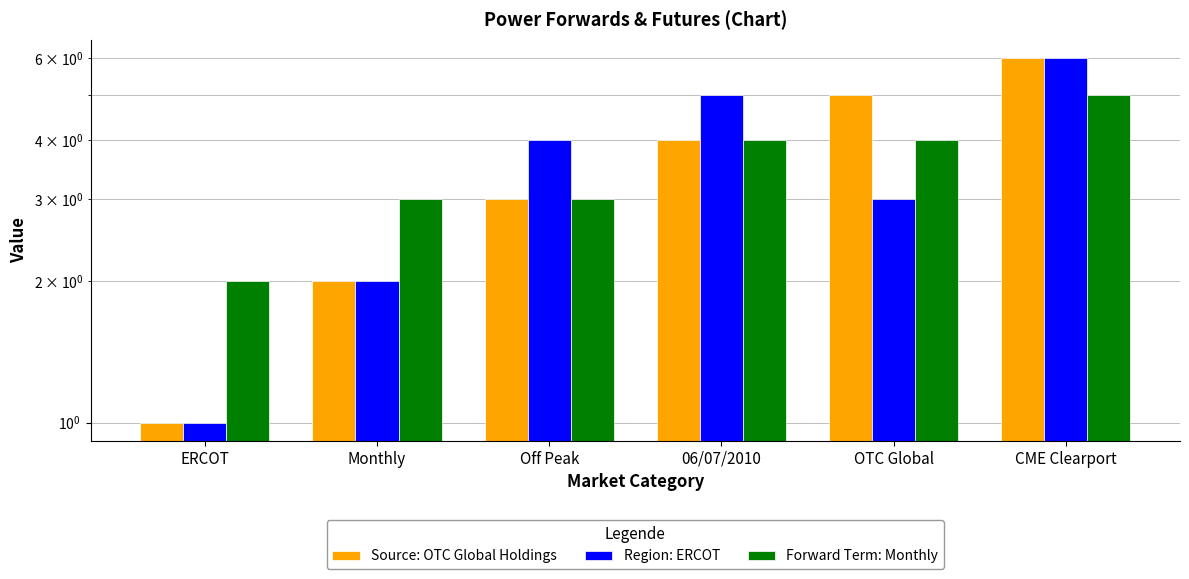

At how many categories does at least one series exceed 5?

1